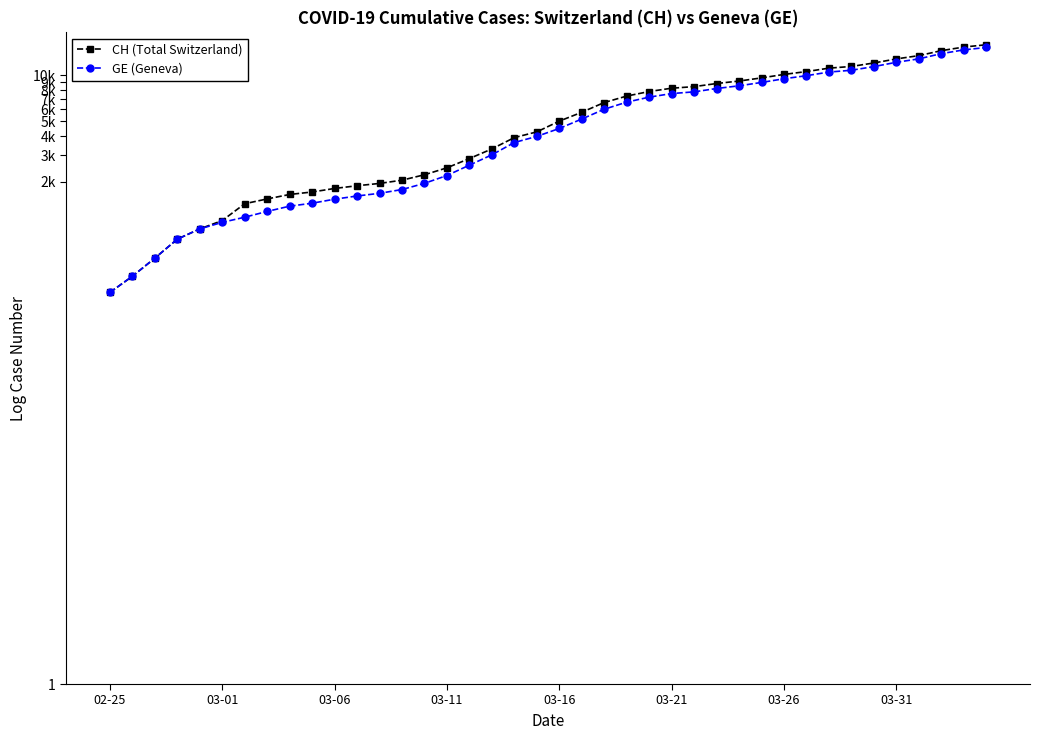

Does the chart have visible grid lines?

No